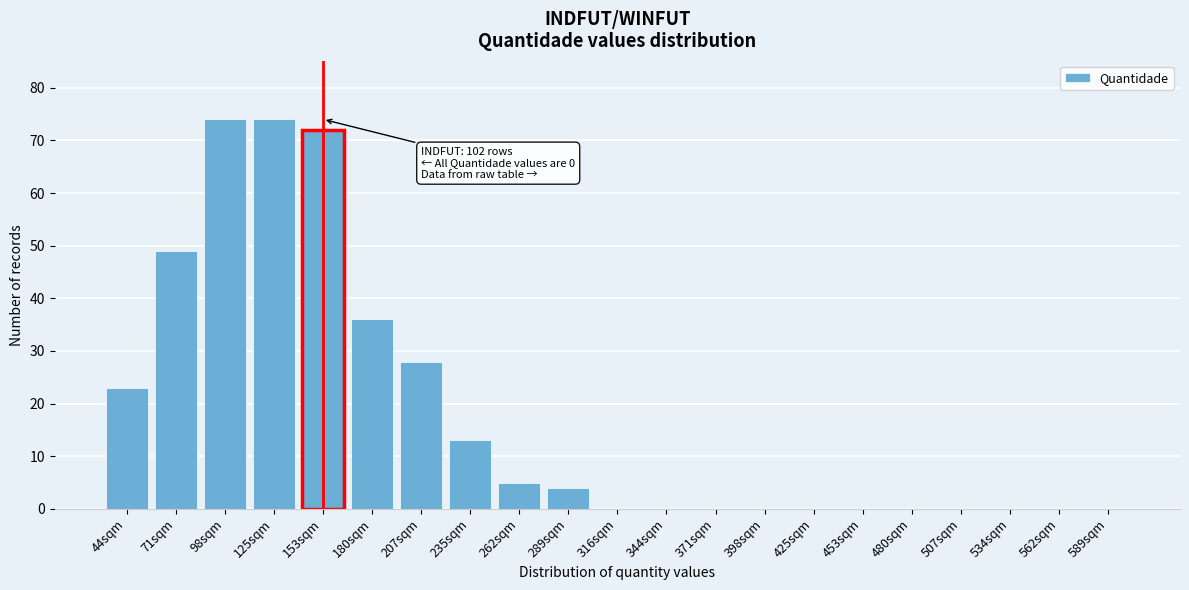

Reading left to right, list all the values displayed in this chart.

44sqm=23	71sqm=49	98sqm=74	125sqm=74	153sqm=72	180sqm=36	207sqm=28	235sqm=13	262sqm=5	289sqm=4	316sqm=0	344sqm=0	371sqm=0	398sqm=0	425sqm=0	453sqm=0	480sqm=0	507sqm=0	534sqm=0	562sqm=0	589sqm=0